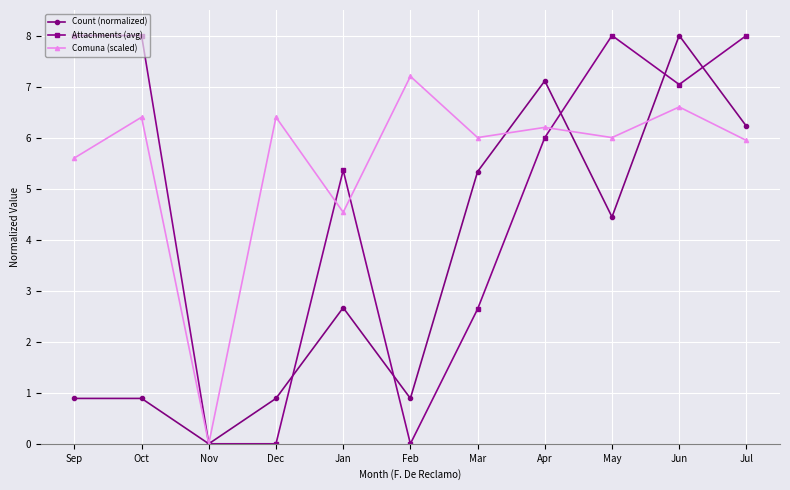

What position from the right is Dec?

8